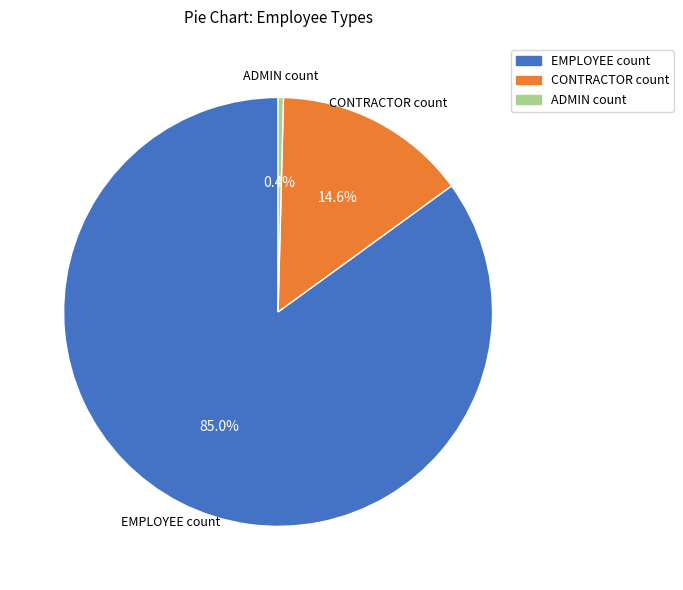

Does any single category account for the majority?

Yes